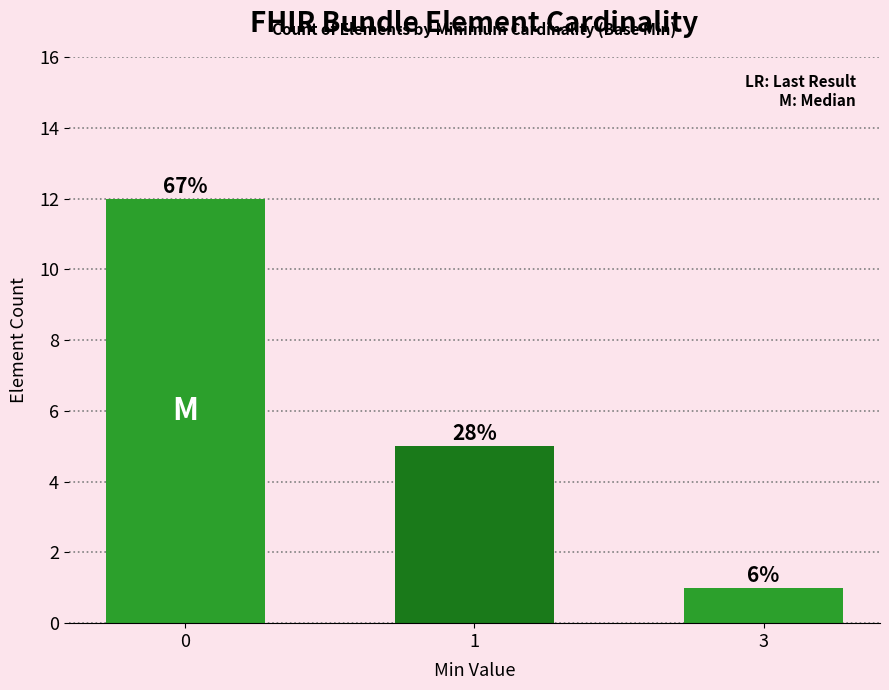

How many bars are there in total?

3